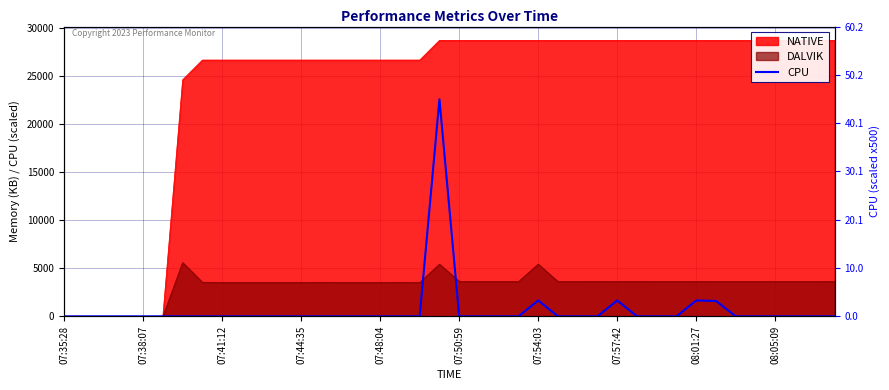

How many data points are above 0?

5